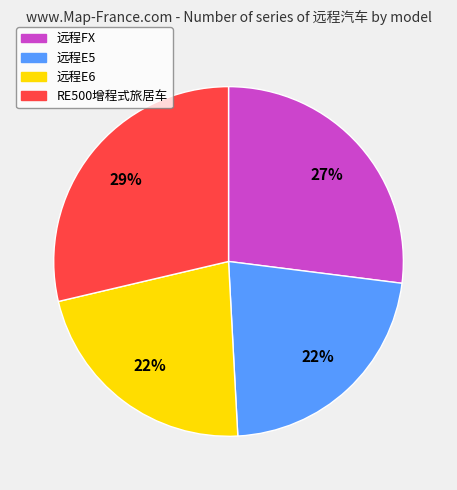

How many segments does this pie chart have?

4